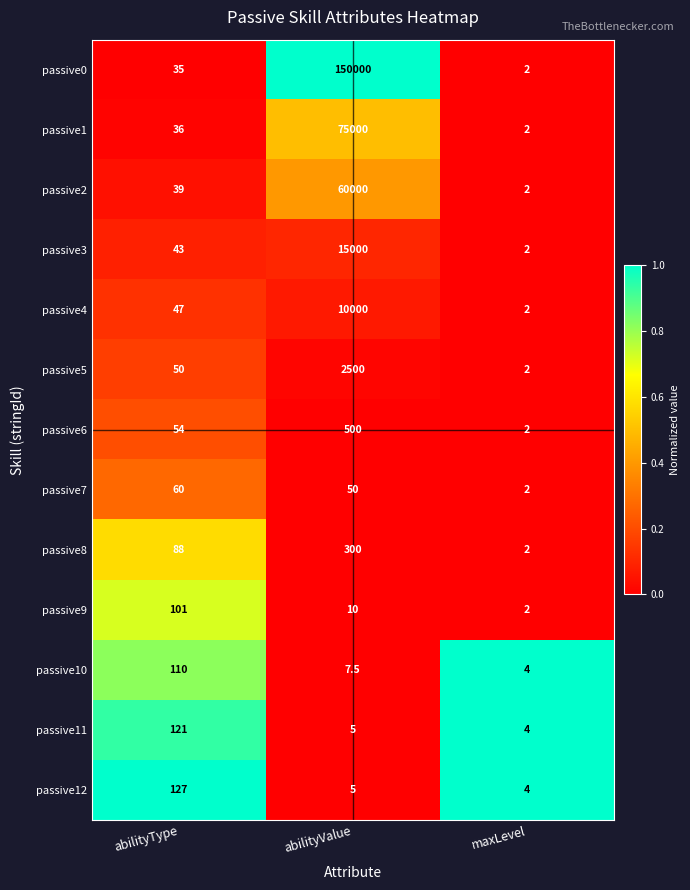

What value does the passive0 series have at abilityValue?

150000.0